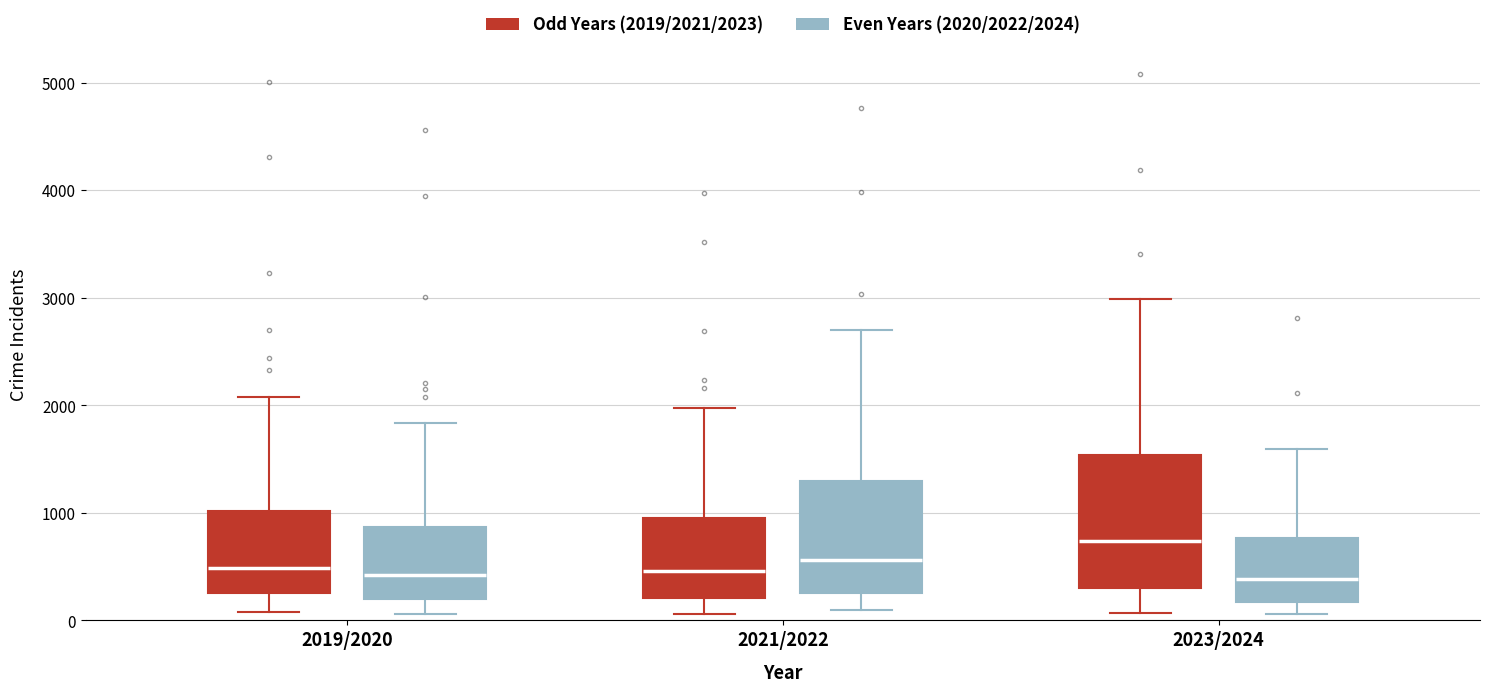

Reading left to right, transcribe this box plot: for each box, give where its median line is, the range the box spans, and where its two whiskers end, as read against the y-axis. The values are not printed on the chart, so give them approximately, as read against the axis.

2019/2020 (Odd Years (2019/2021/2023)): median 500, box 300 to 1000, whiskers 100 to 2100
2019/2020 (Even Years (2020/2022/2024)): median 400, box 200 to 900, whiskers 100 to 1800
2021/2022 (Odd Years (2019/2021/2023)): median 500, box 200 to 900, whiskers 100 to 2000
2021/2022 (Even Years (2020/2022/2024)): median 600, box 300 to 1300, whiskers 100 to 2700
2023/2024 (Odd Years (2019/2021/2023)): median 700, box 300 to 1500, whiskers 100 to 3000
2023/2024 (Even Years (2020/2022/2024)): median 400, box 200 to 800, whiskers 100 to 1600